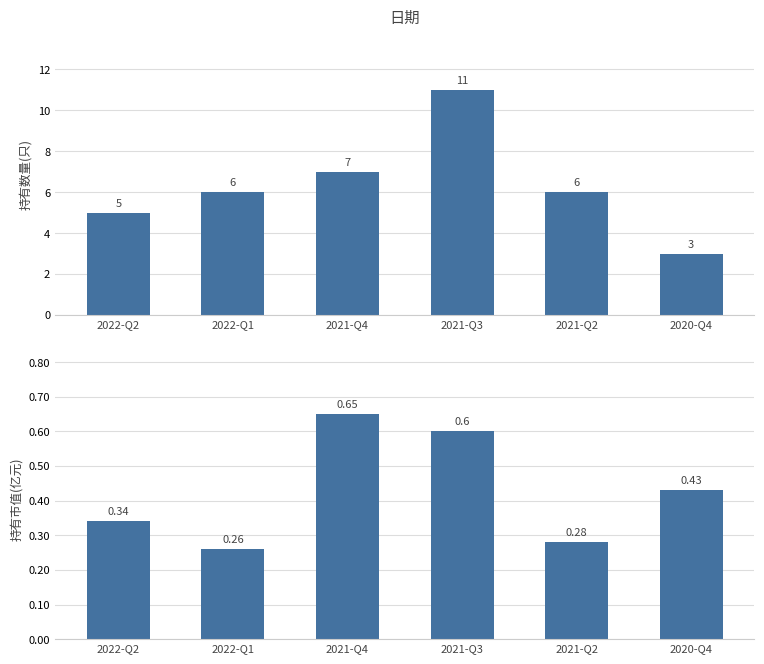

Is the value of 持有市值(亿元) at 2021-Q3 greater than the value of 持有数量(只) at 2021-Q2?

No